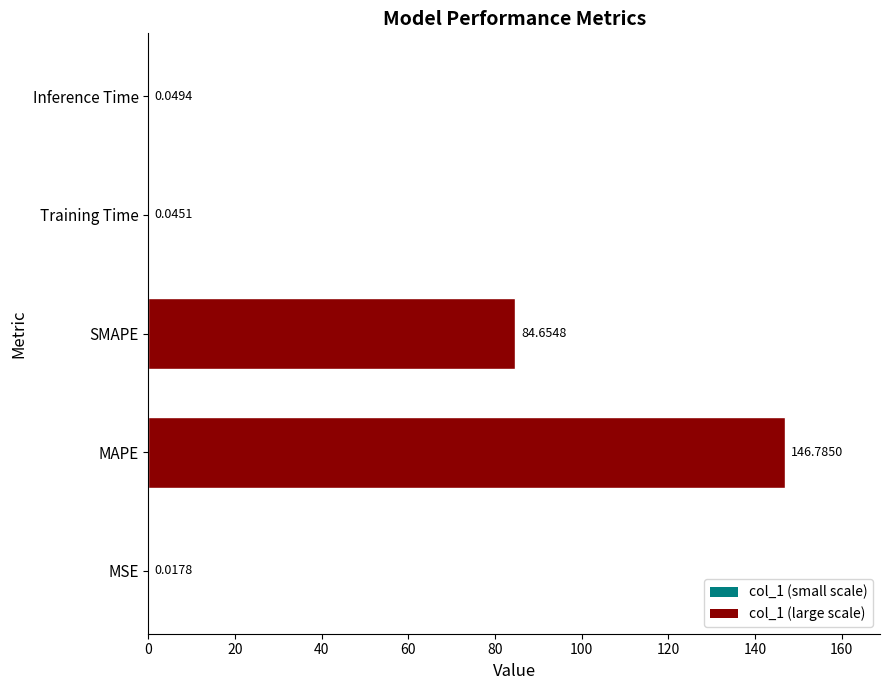

Count the number of data series in this chart.

1